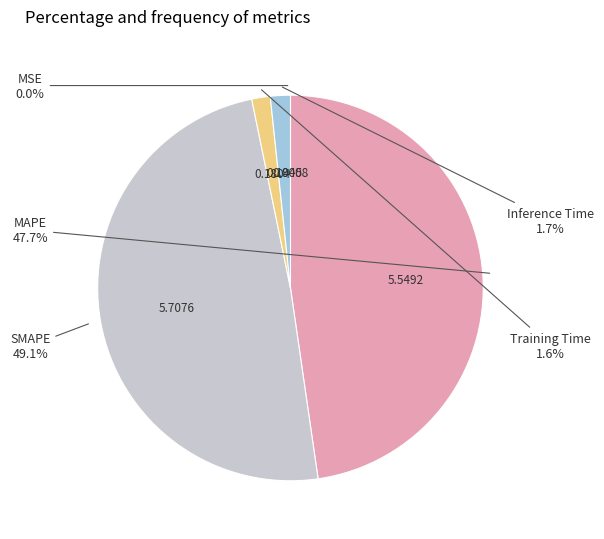

Which category has the biggest portion of the pie?

SMAPE